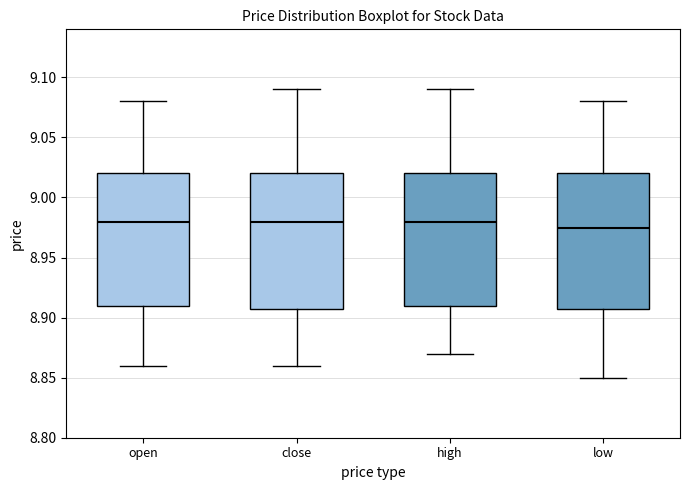

Where does the upper whisker of the box for low end on the y-axis? The values are not printed on the chart, so give them approximately, as read against the axis.

9.080